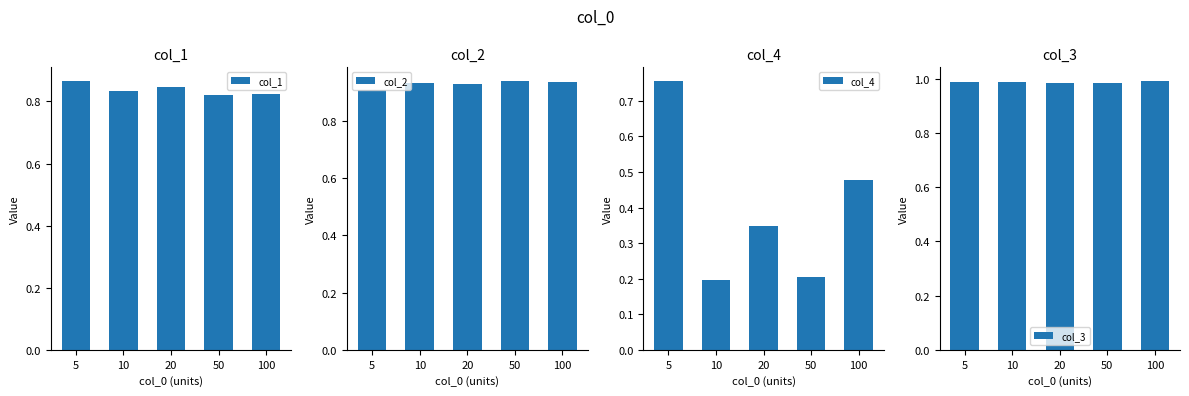

What are all the series names shown in the legend?

col_1, col_2, col_4, col_3